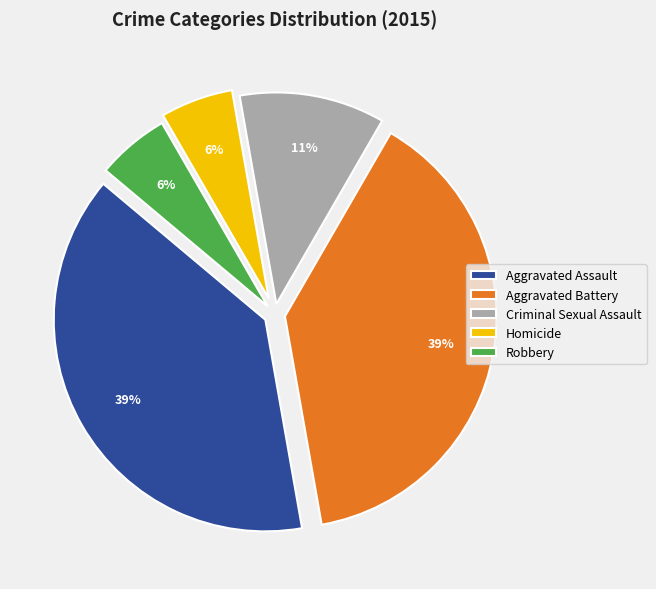

Is there a majority slice in this chart?

No